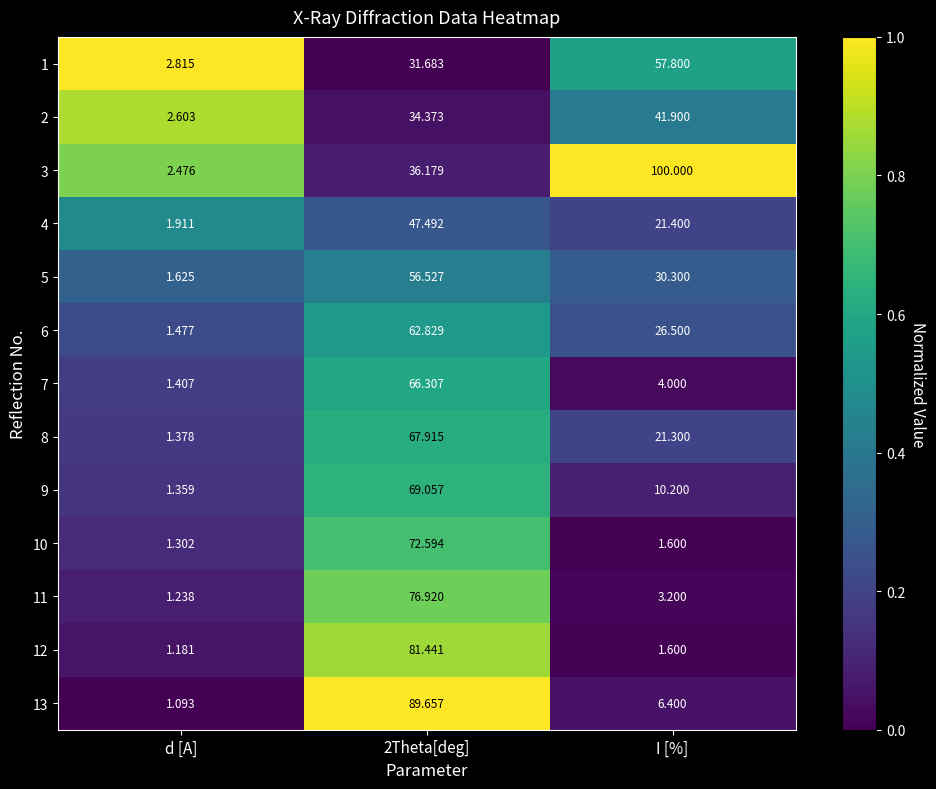

At which label is 12 closest to 41?

I [%]